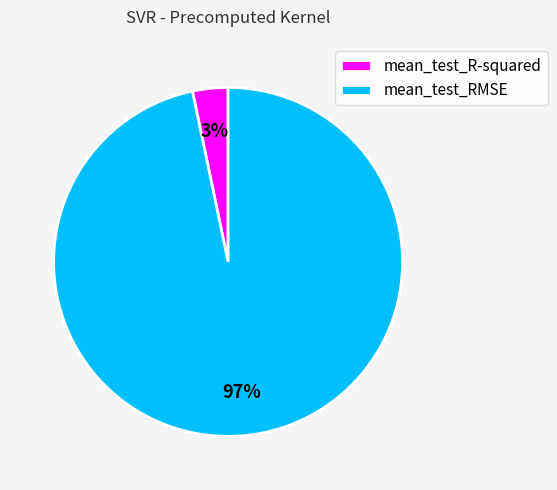

What is the largest slice in the pie chart?

mean_test_RMSE